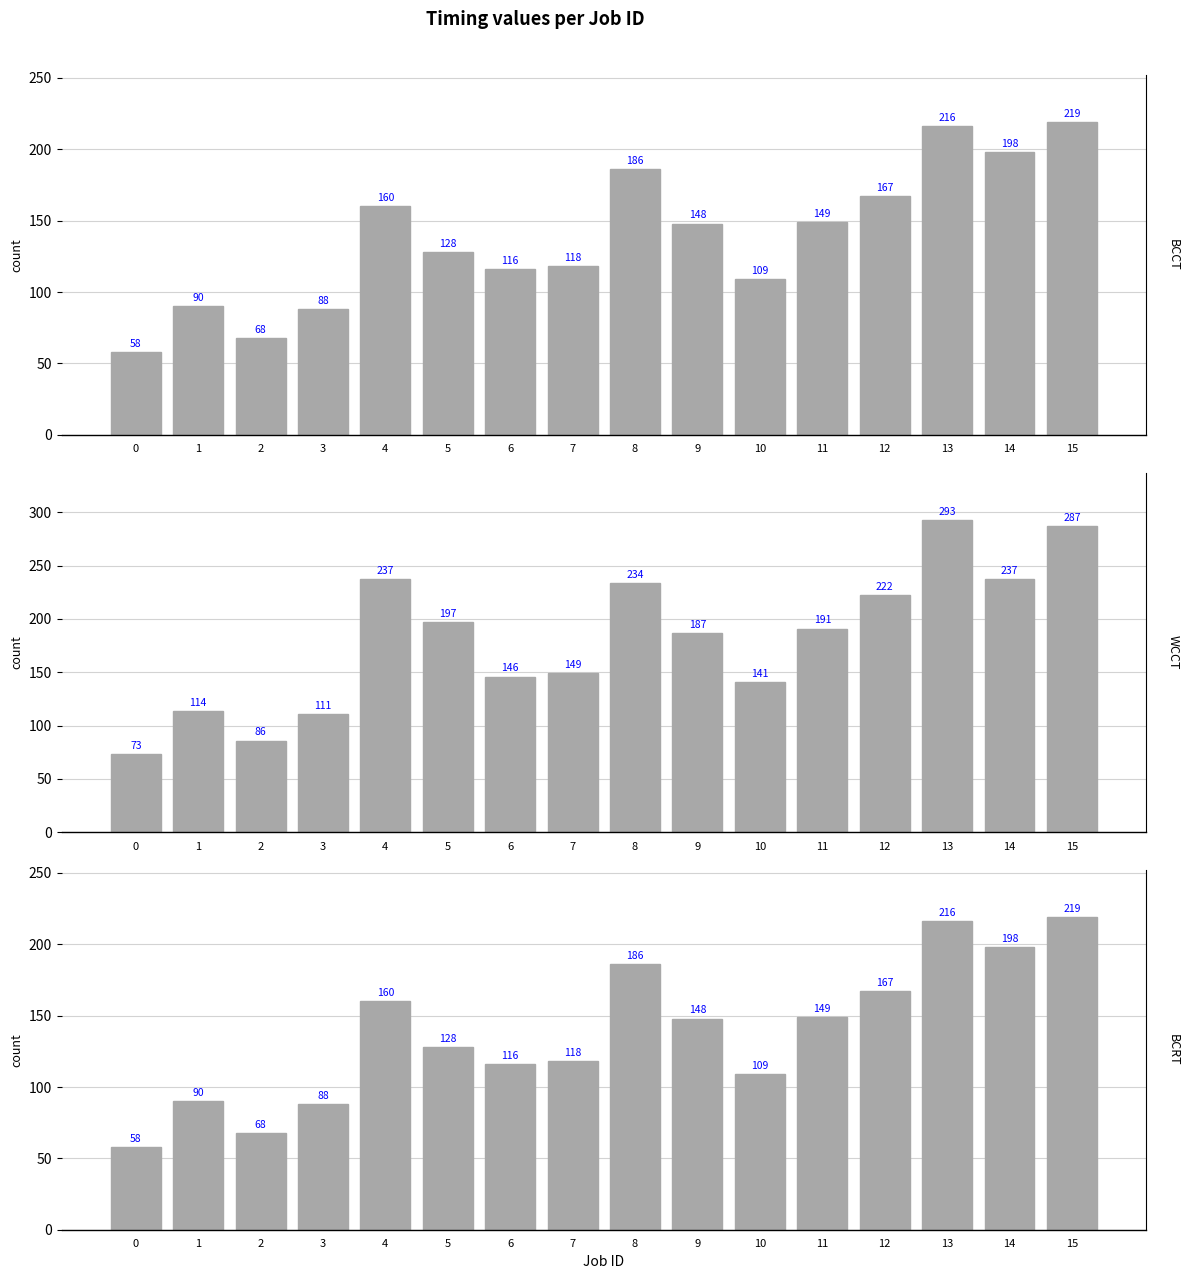

At which label is WCCT closest to 183?

9